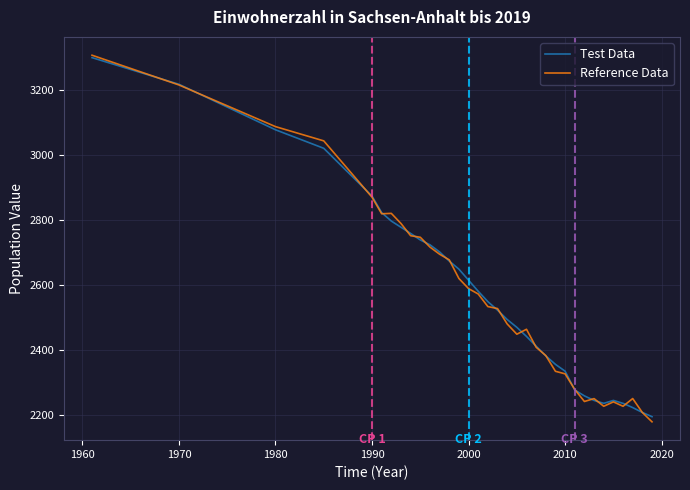

At how many categories does at least one series exceed 3168?

2